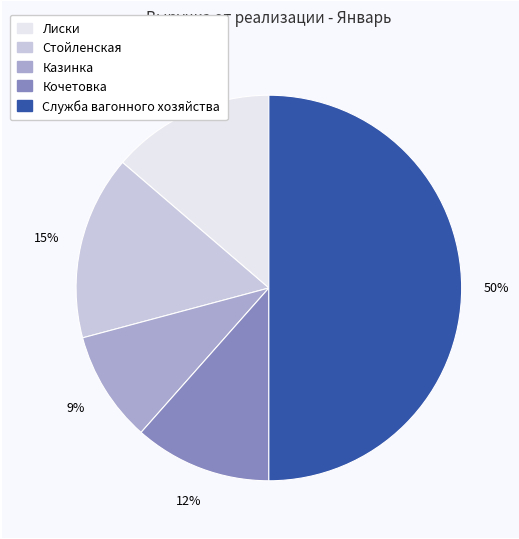

Do Казинка and Стойленская together represent more than half of the pie?

No